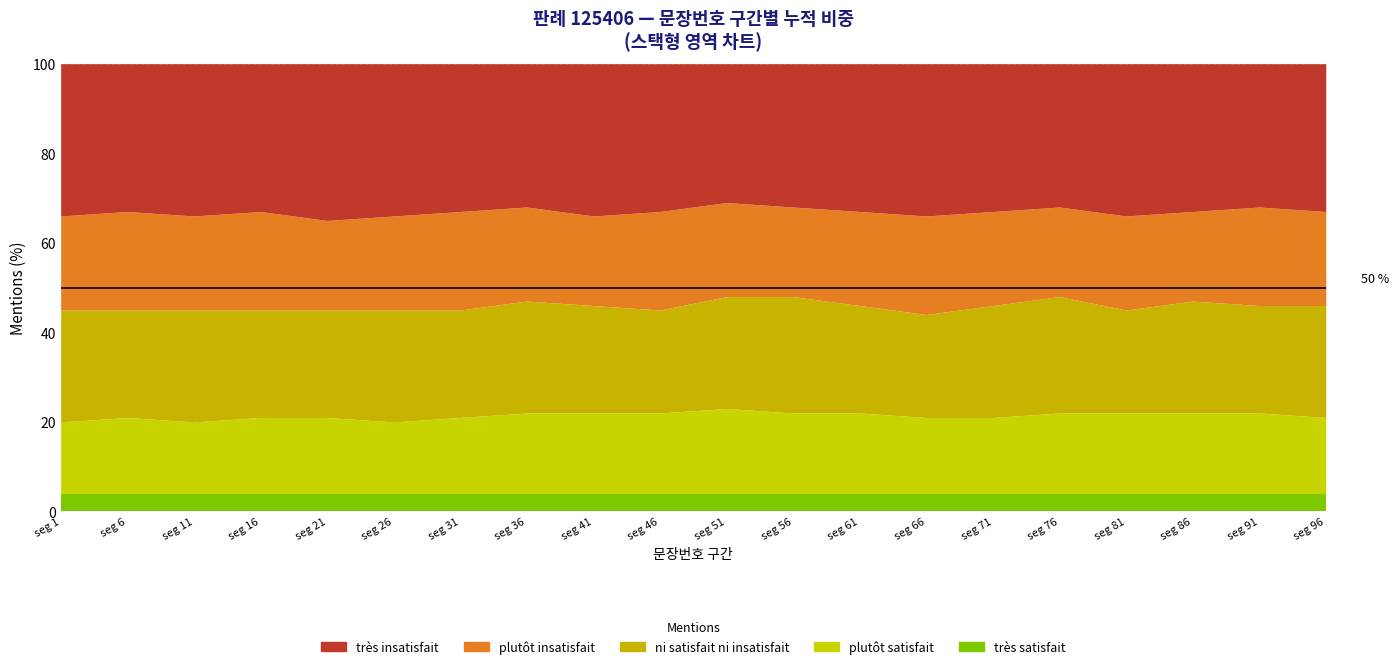

What is the spread (max minus min) of values at 76?

28